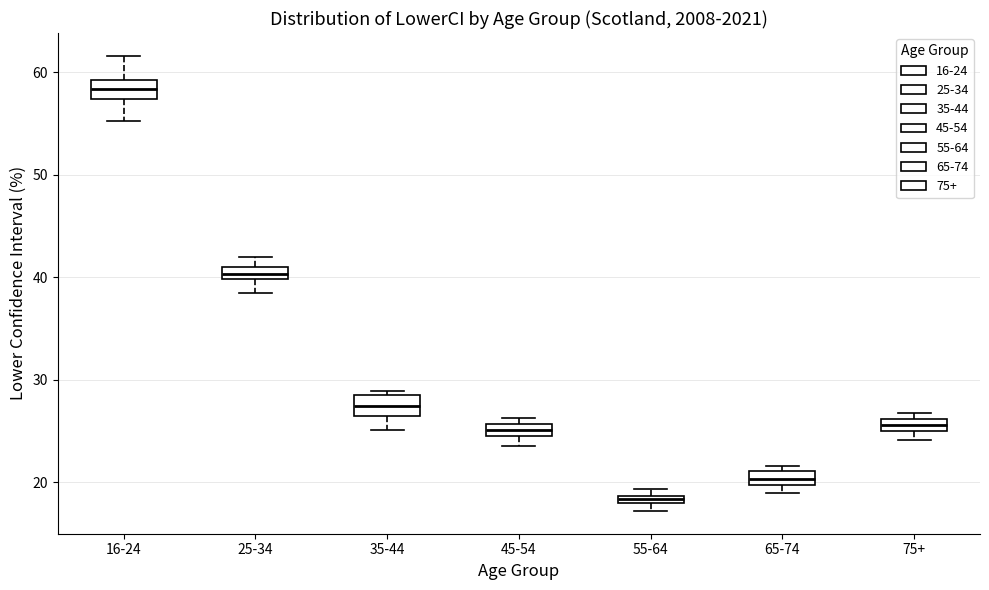

Which box's median line is the highest?

16-24